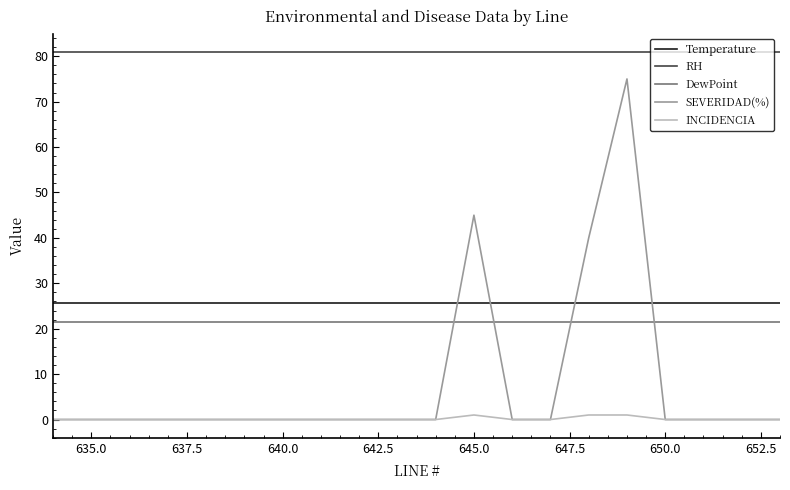

What is the difference between the second highest and second lowest values in the INCIDENCIA series?

1.0